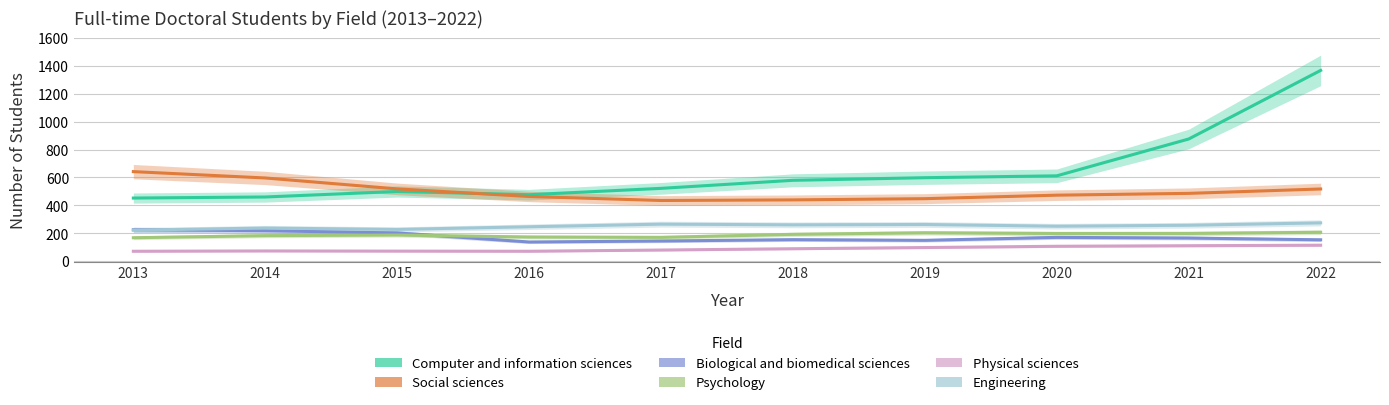

At which category does the chart reach its minimum across all series?

2013